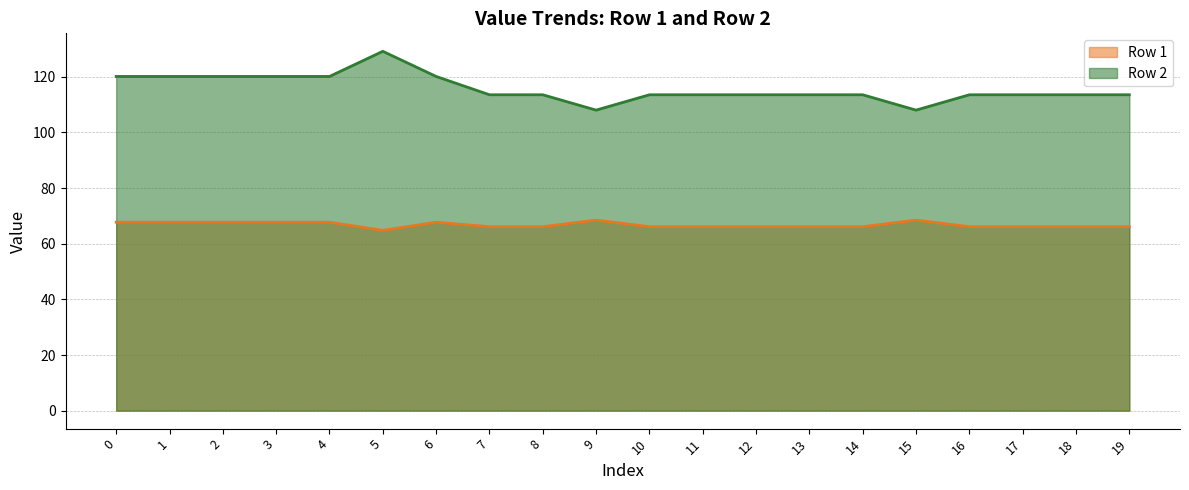

In Row 1 (line), how many points are lower than both neighbors (excluding endpoints)?

1